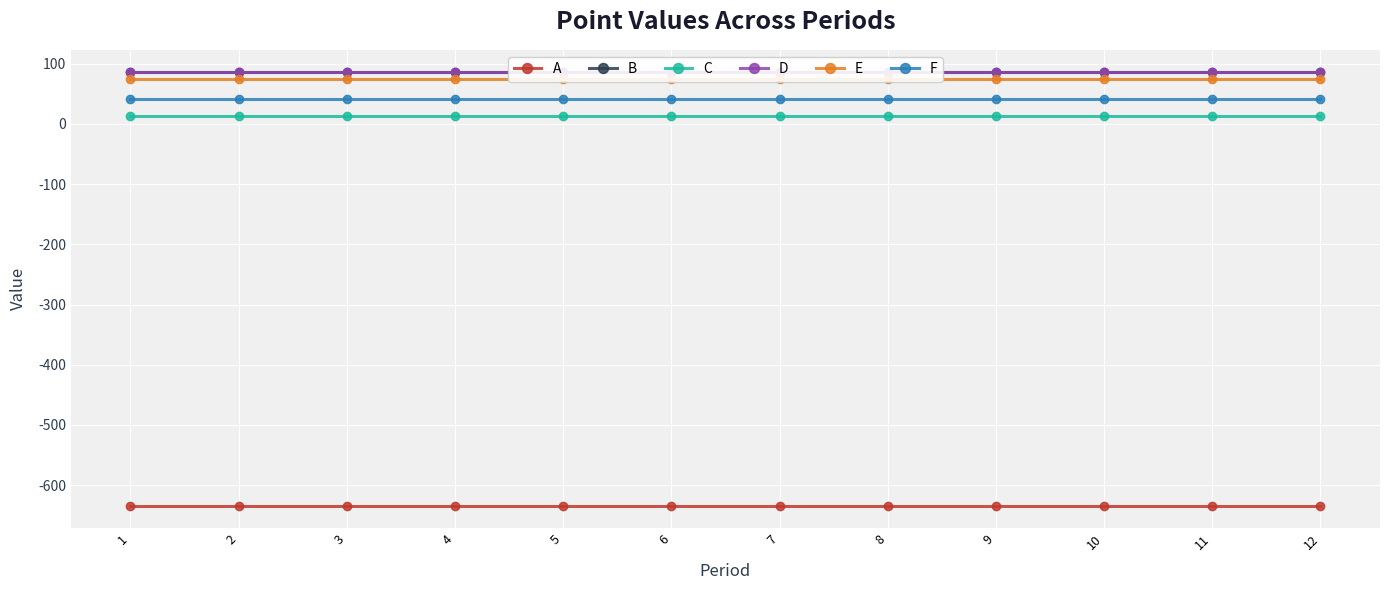

List the labels in order of C value, smallest first.

1, 2, 3, 4, 5, 6, 7, 8, 9, 10, 11, 12